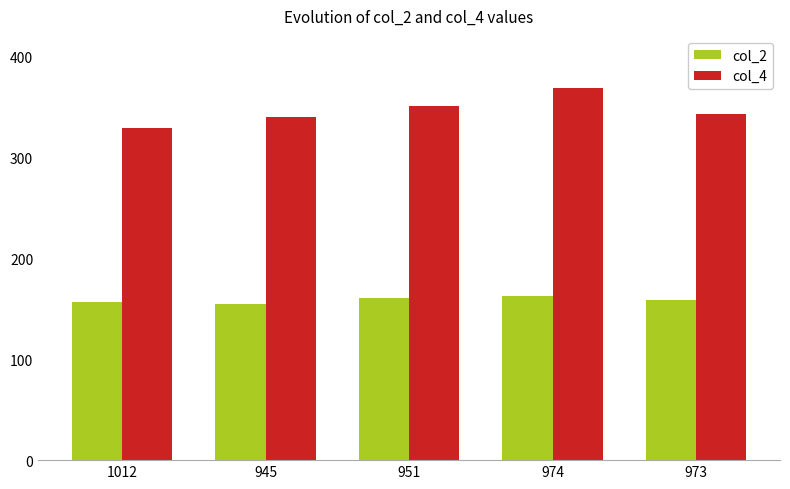

How many groups of bars are there?

5